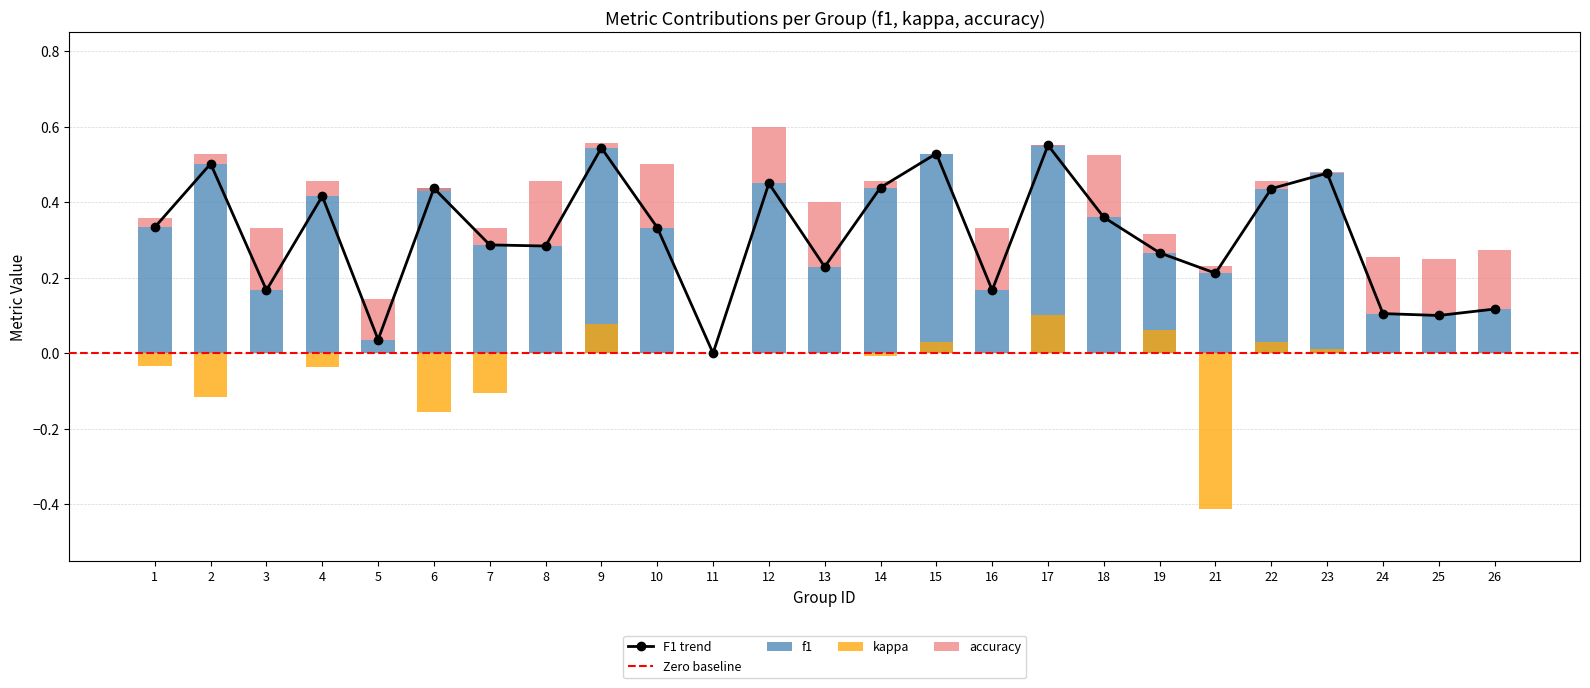

Rank the categories by kappa value from lowest to highest.

21, 6, 2, 7, 4, 1, 14, 3, 5, 8, 10, 11, 12, 13, 16, 18, 24, 25, 26, 23, 15, 22, 19, 9, 17